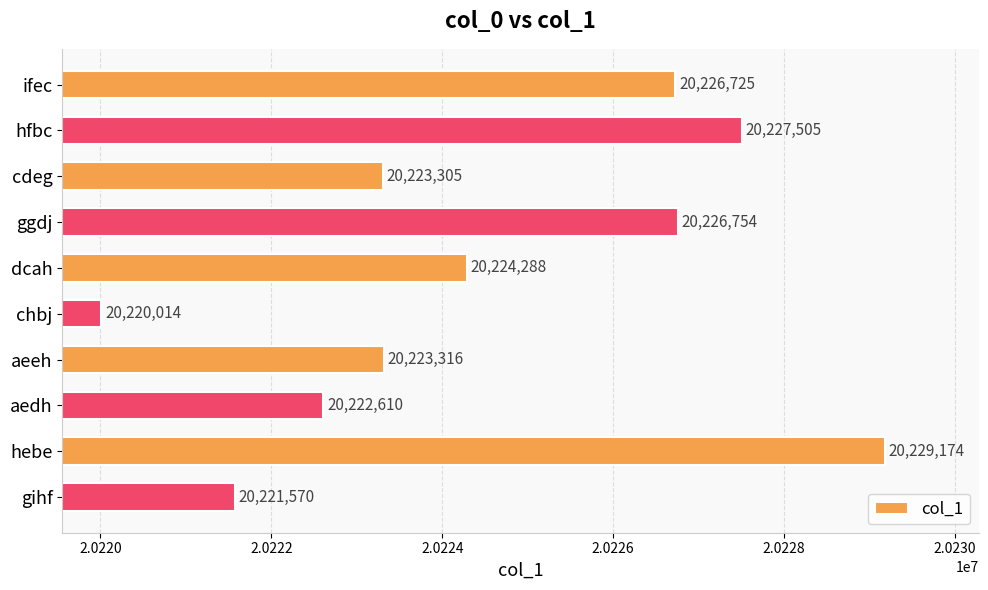

What is the smallest value displayed?

20220014